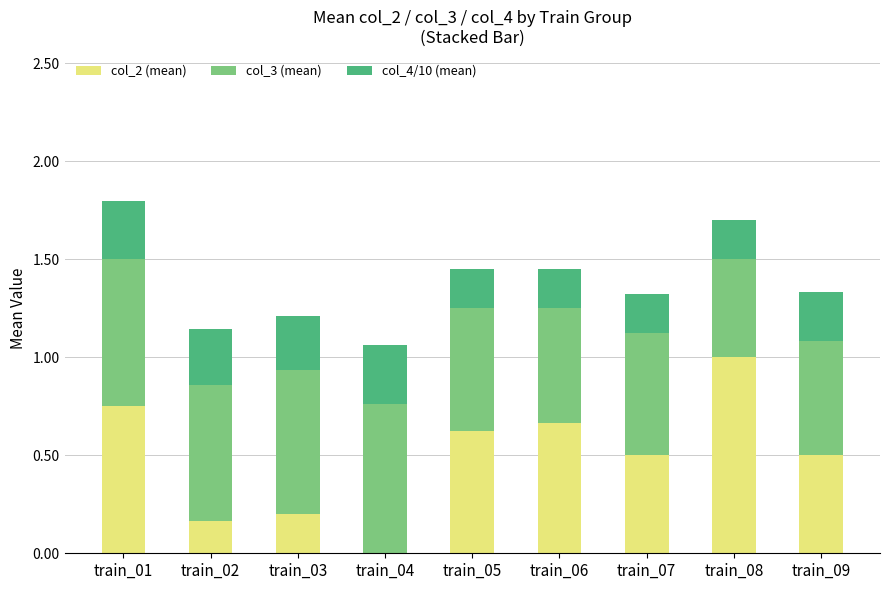

What is the total value across all series at train_04?

1.1